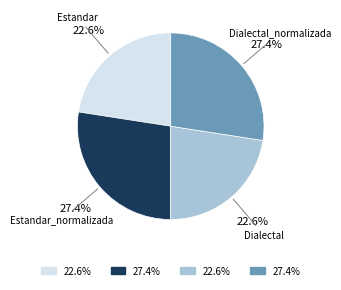

Count the number of slices in the pie.

4